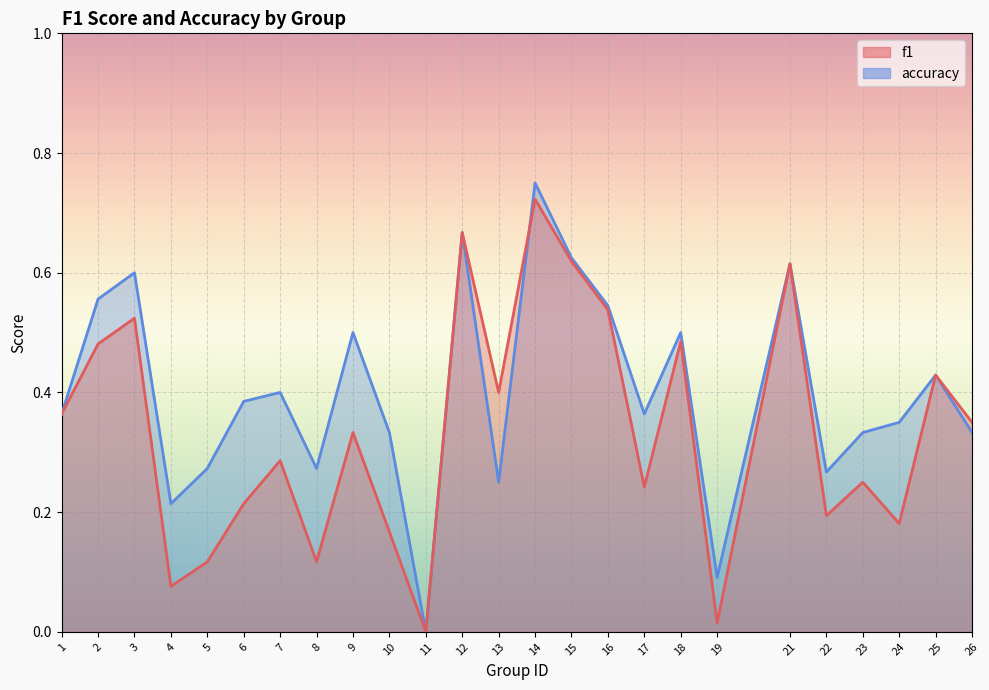

Is it true that f1 equals 0.0 at 19?

False